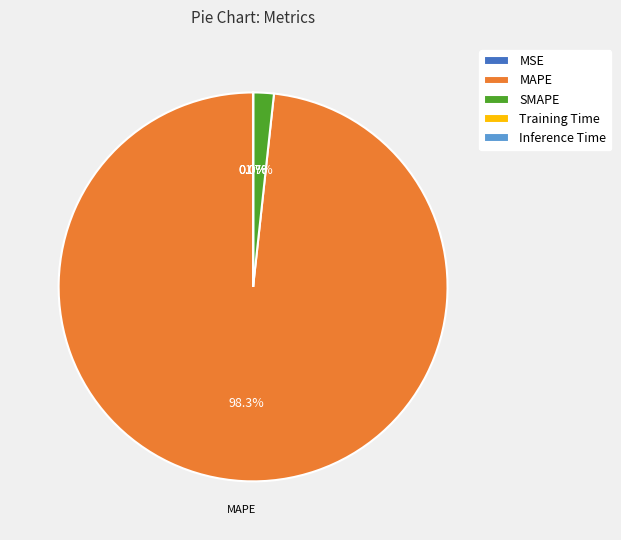

Is there any slice that represents more than half of the pie?

Yes